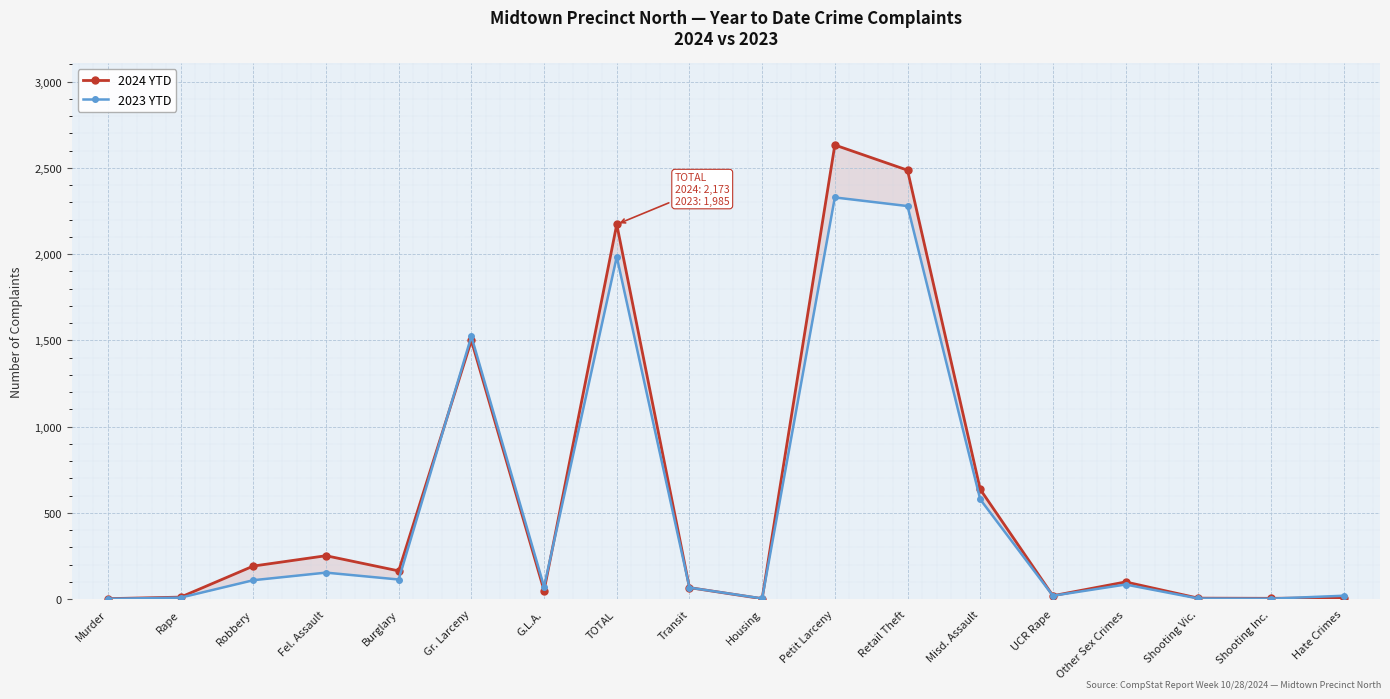

Is it true that 2023 YTD equals 2227 at Gr. Larceny?

False